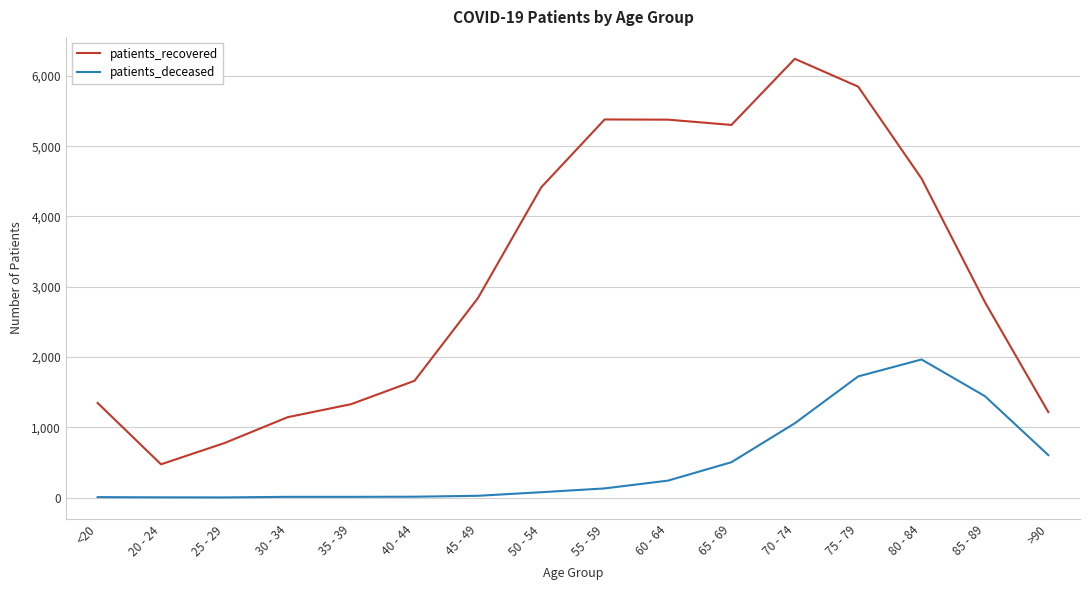

Which series has the widest spread of values?

patients_recovered